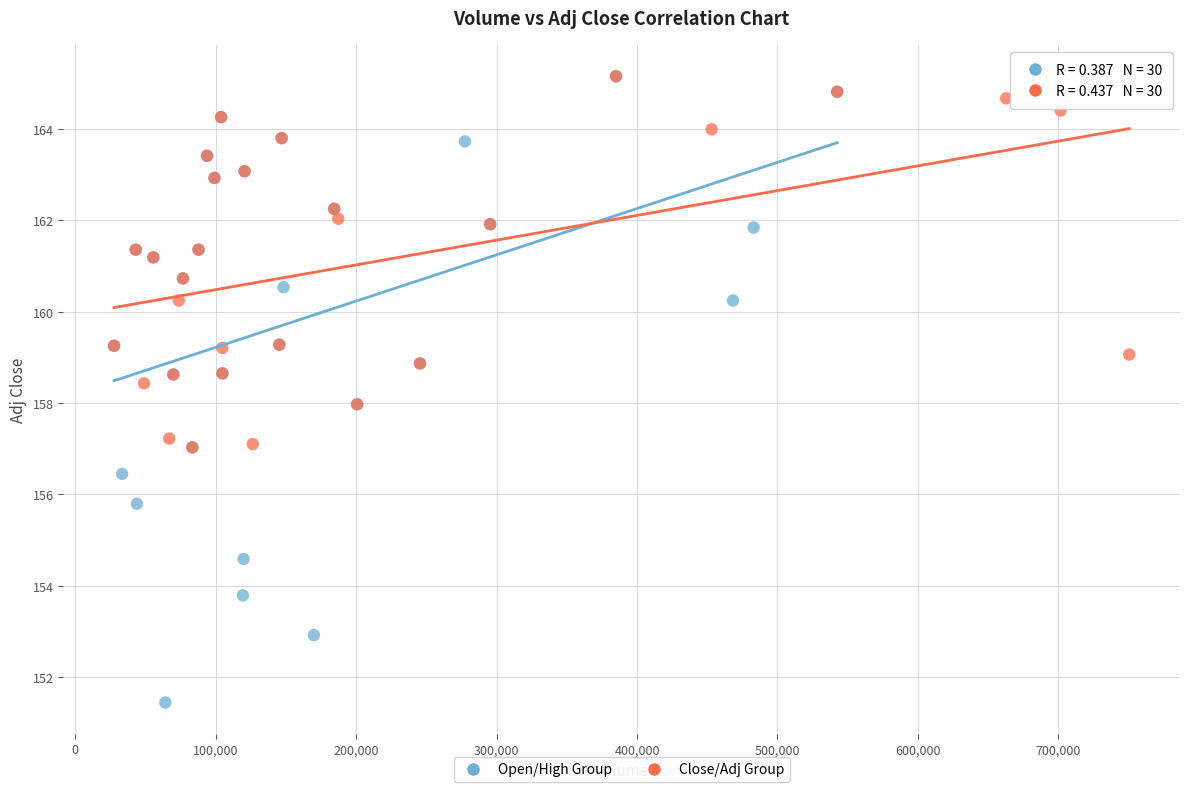

Which series has the widest spread of Y values?

Open/High Group